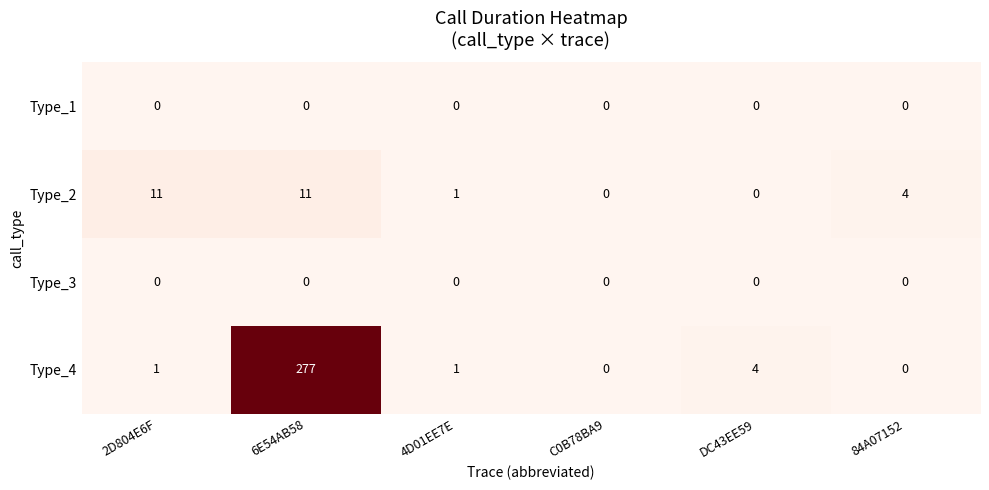

Reading left to right, extract all data points from this chart.

Type_1: 0	0	0	0	0	0
Type_2: 11	11	1	0	0	4
Type_3: 0	0	0	0	0	0
Type_4: 1	277	1	0	4	0